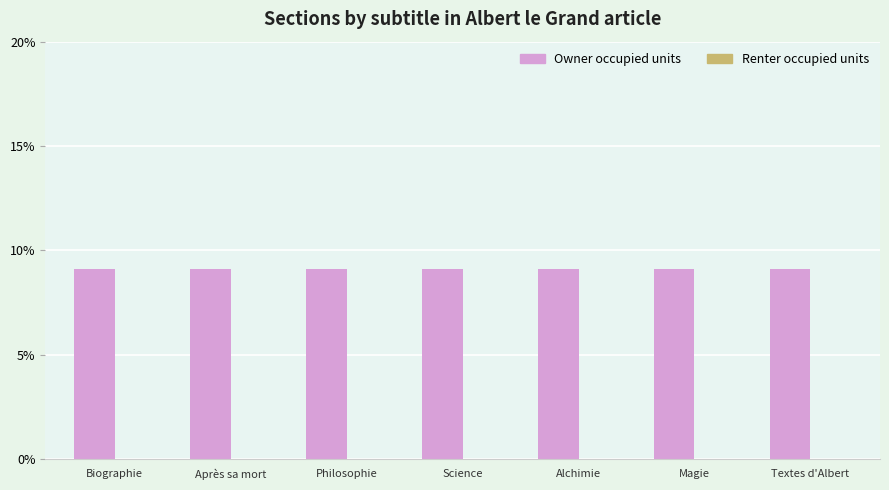

Reading left to right, extract all data points from this chart.

Owner occupied units: Biographie=9.1	Après sa mort=9.1	Philosophie=9.1	Science=9.1	Alchimie=9.1	Magie=9.1	Textes d'Albert=9.1
Renter occupied units: Biographie=0.0	Après sa mort=0.0	Philosophie=0.0	Science=0.0	Alchimie=0.0	Magie=0.0	Textes d'Albert=0.0